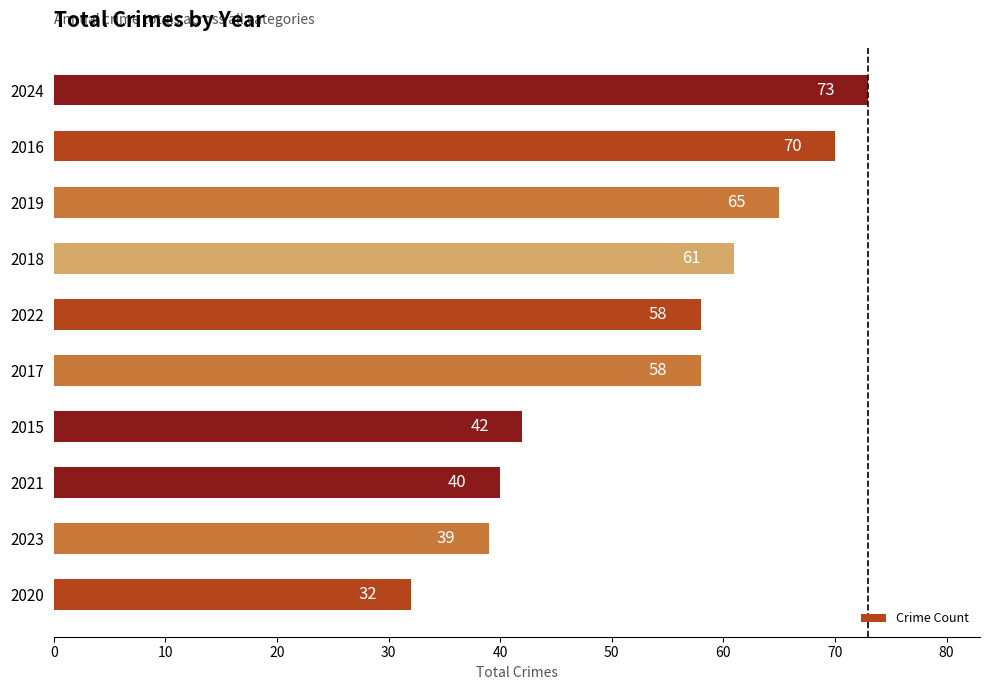

What value does the data have at 2021?

40